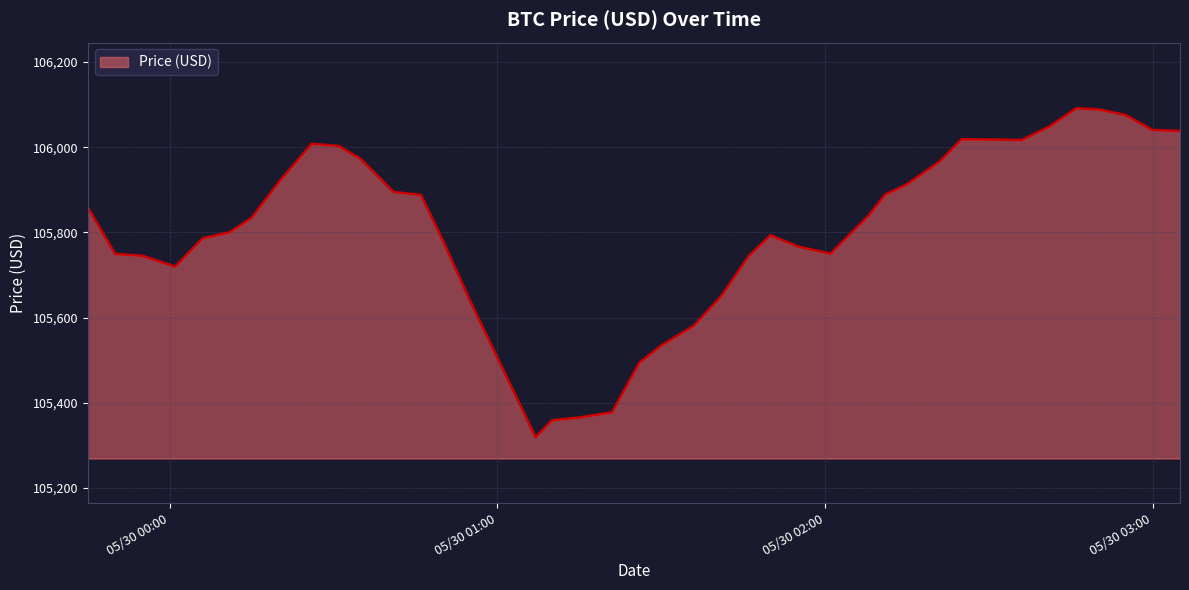

What is the greatest value displayed?

106091.5